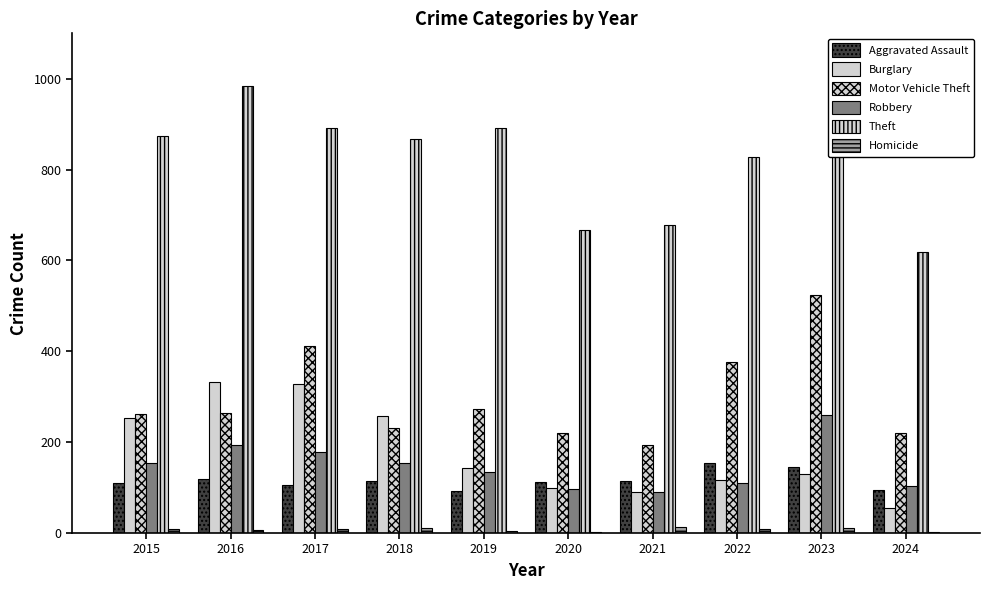

True or false: Aggravated Assault has a value of 160 at 2020.

False